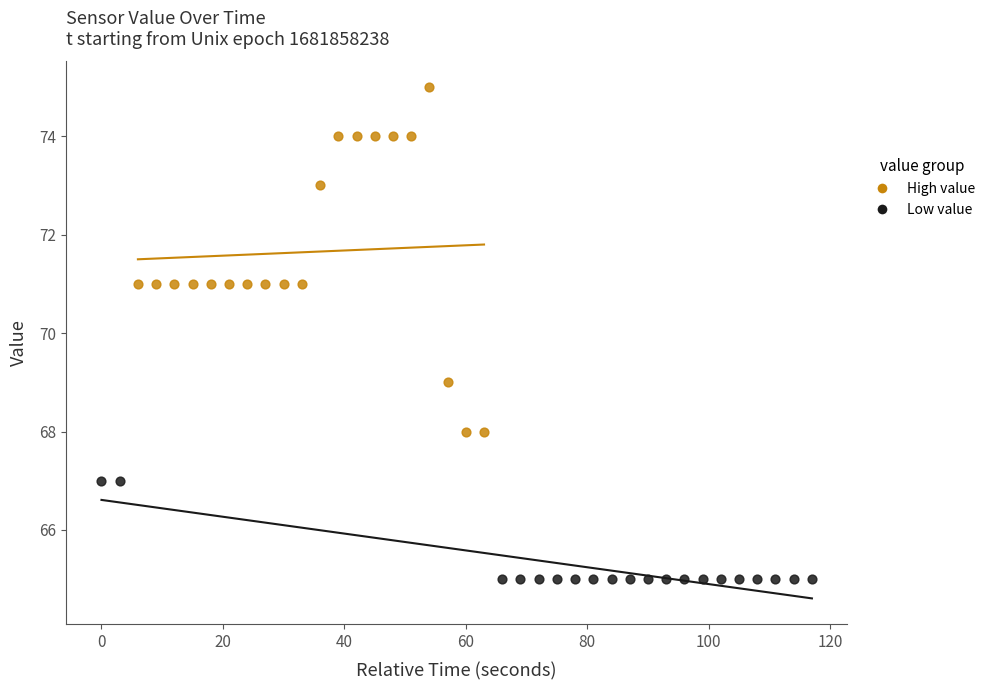

What are all the series names shown in the legend?

High value, Low value